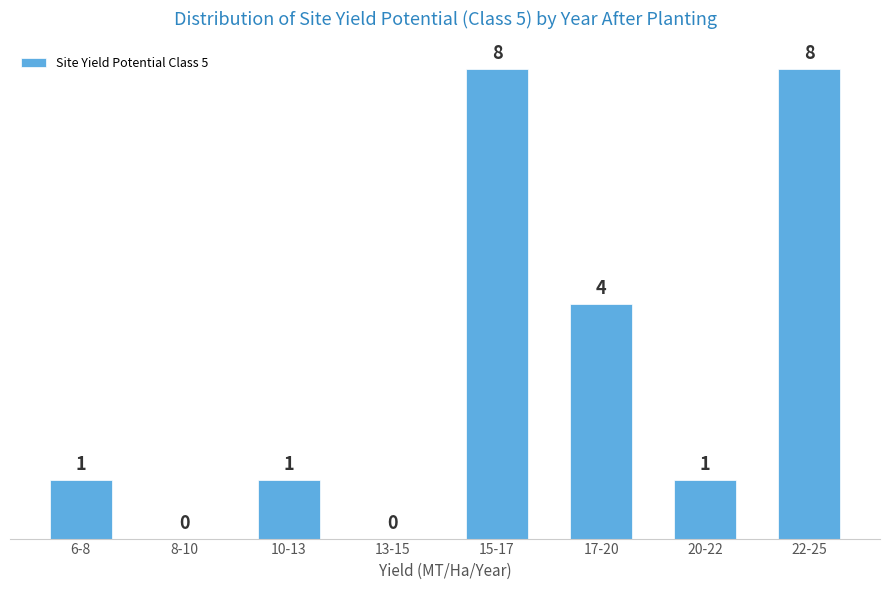

Reading right to left, what are all the values shown in this chart?

22-25=8	20-22=1	17-20=4	15-17=8	13-15=0	10-13=1	8-10=0	6-8=1